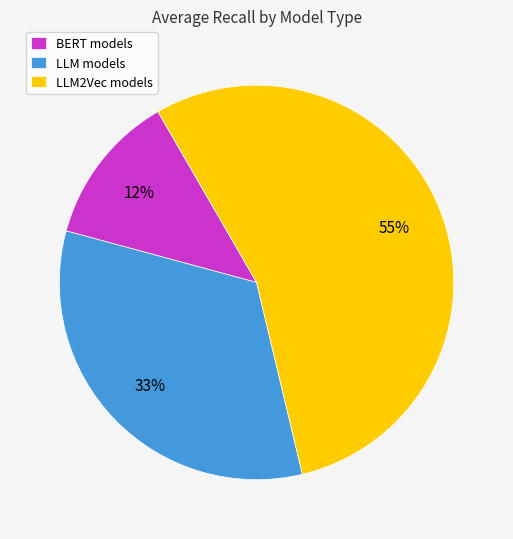

To the nearest percent, what percentage of the pie is LLM models?

33%